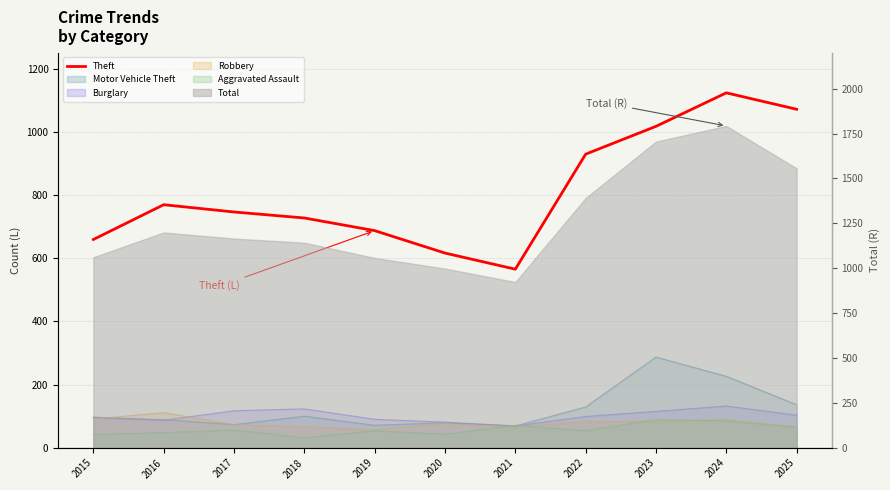

List the labels in order of value, smallest first.

2021, 2020, 2015, 2019, 2018, 2017, 2016, 2022, 2023, 2025, 2024